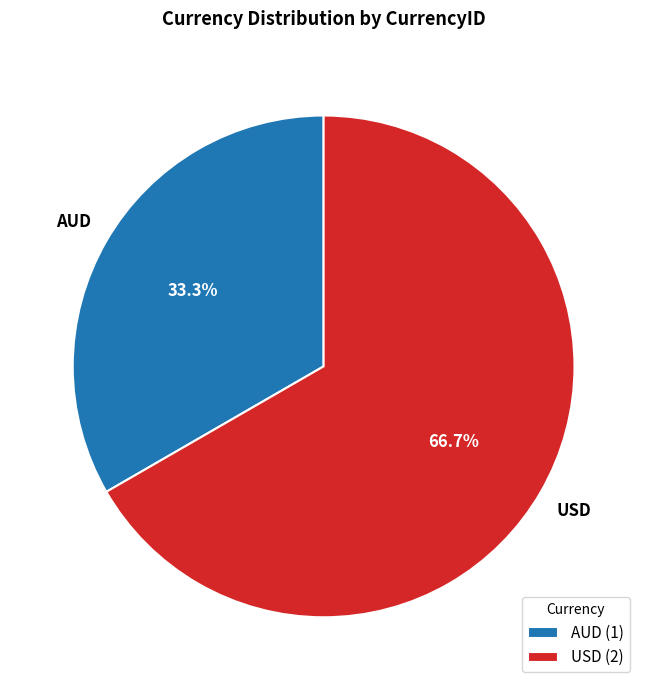

Rank the categories by value from lowest to highest.

AUD, USD